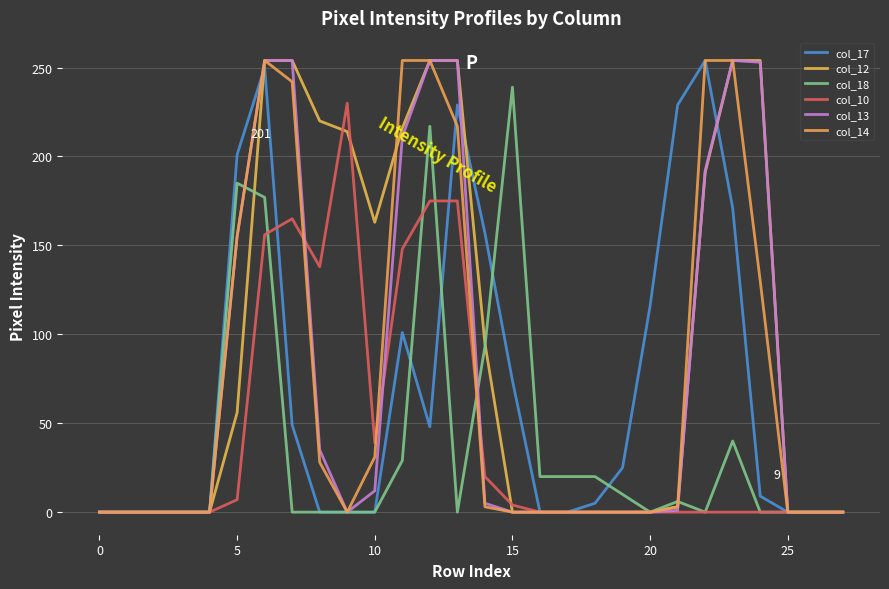

True or false: col_12 and col_13 cross at least once.

True